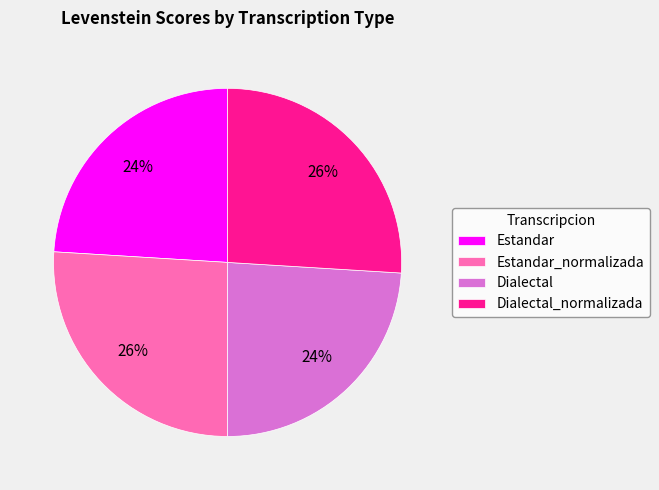

Between Estandar_normalizada and Dialectal, which is larger?

Estandar_normalizada